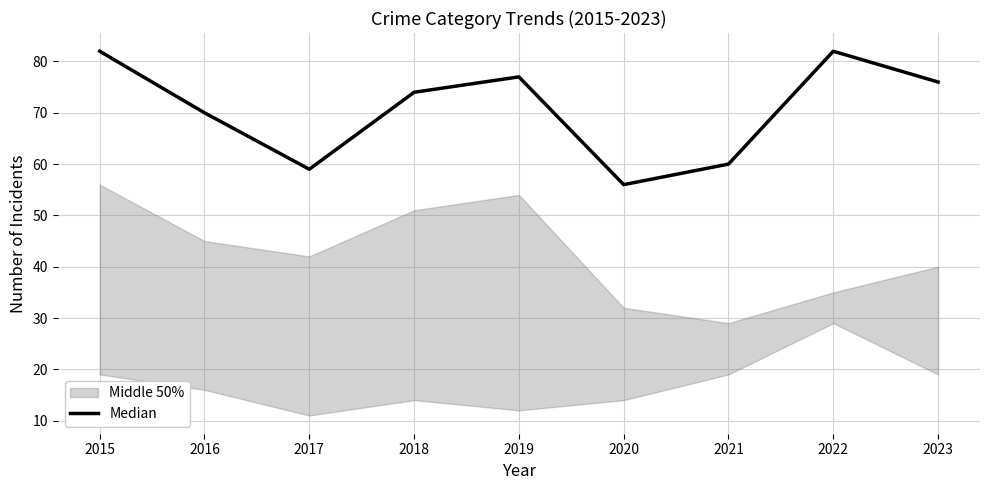

Reading left to right, what are all the values shown in this chart?

2015=82	2016=70	2017=59	2018=74	2019=77	2020=56	2021=60	2022=82	2023=76